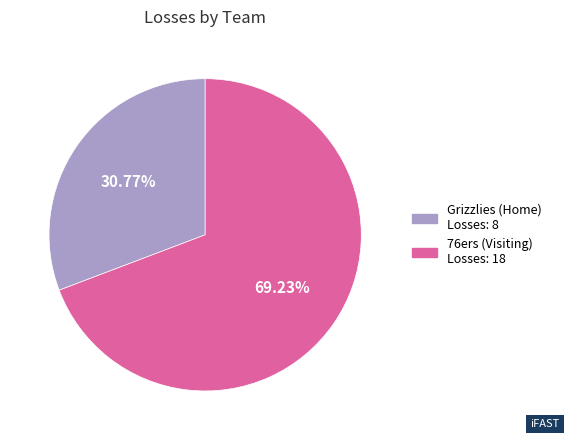

Count the number of slices in the pie.

2